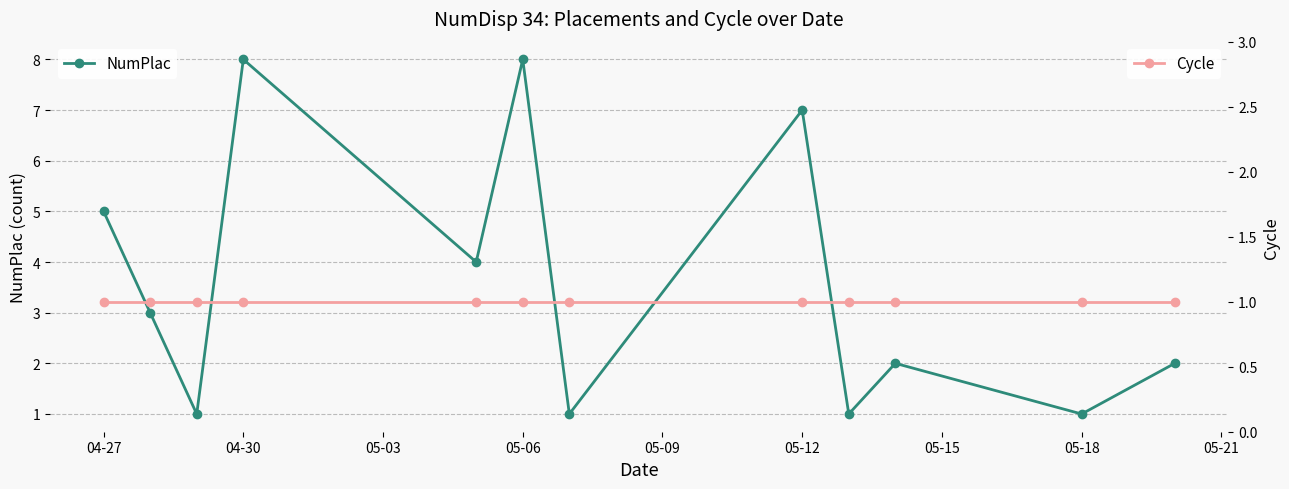

How many data points in NumPlac are above 3?

5